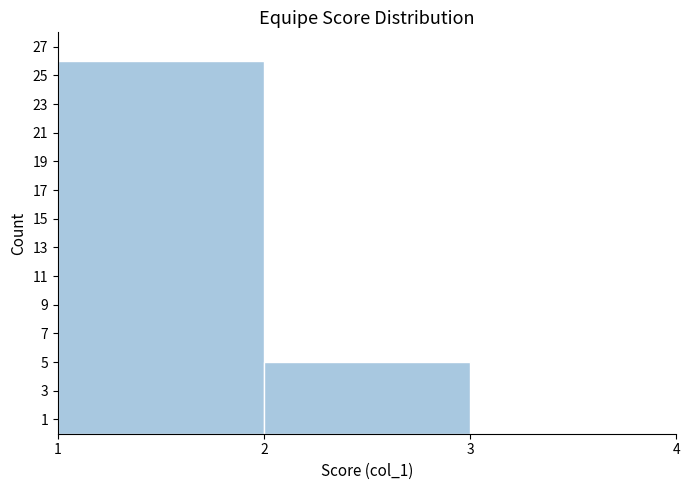

Reading right to left, what are all the values shown in this chart?

3=0	2=5	1=26